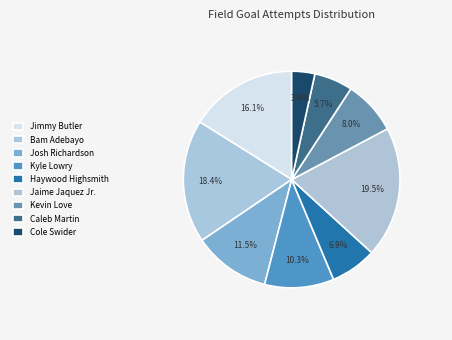

To the nearest percent, what is the difference between the largest and smallest slice percentages?

16%